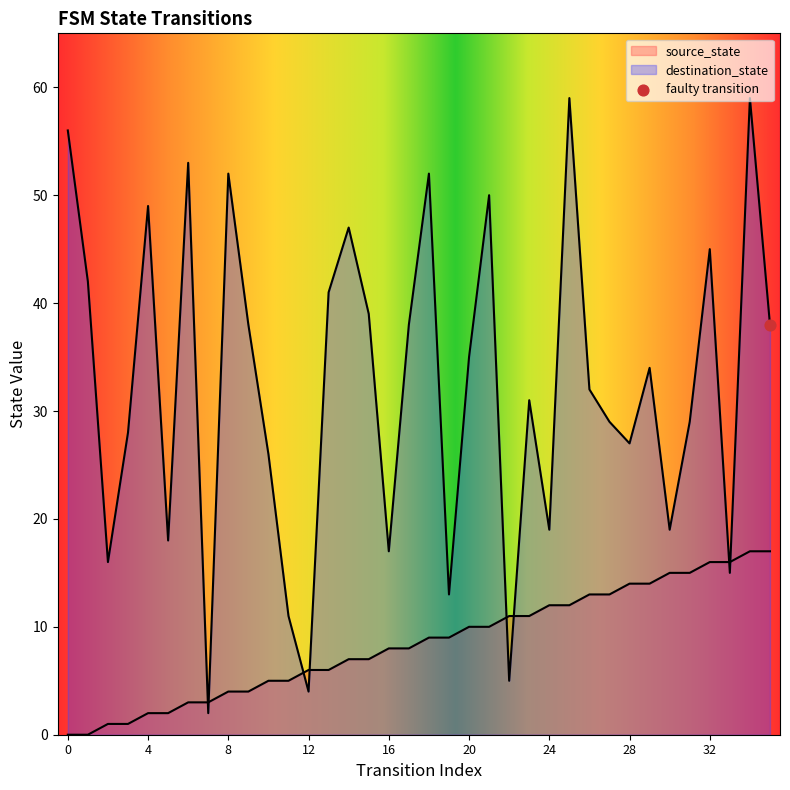

Which series has the widest spread of Y values?

destination_state